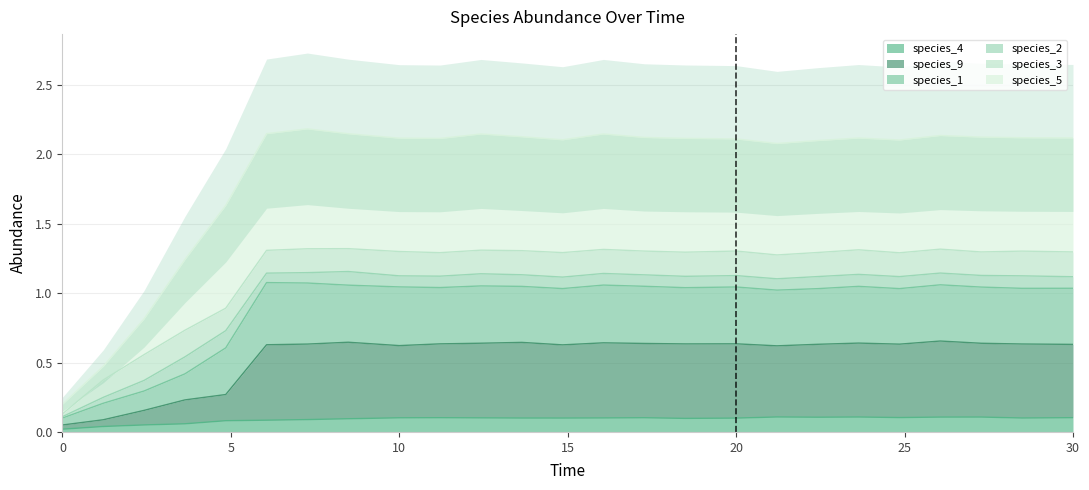

How many lines are shown in the chart?

3